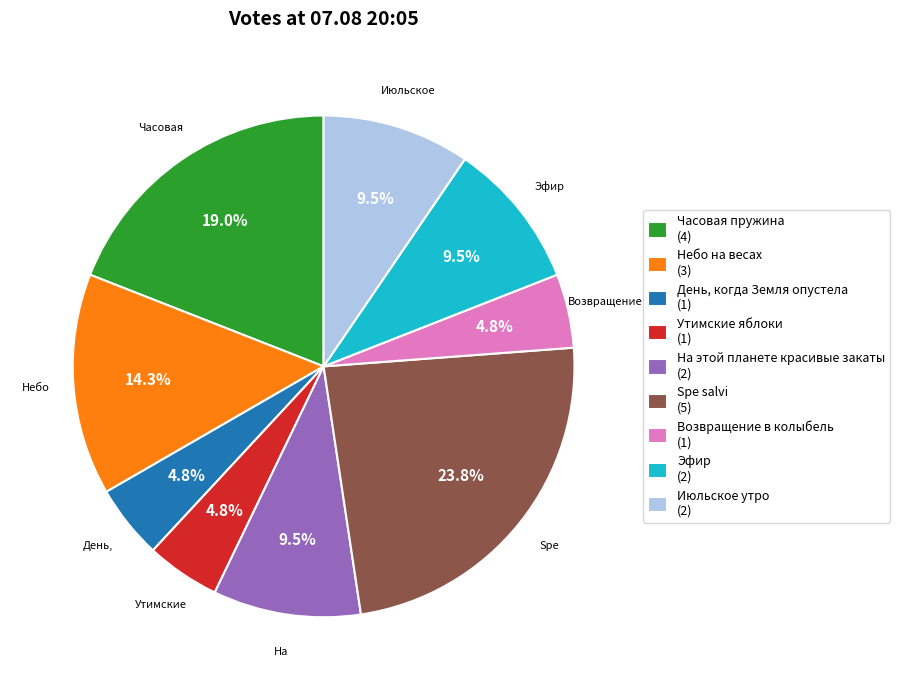

Is there any slice that represents more than half of the pie?

No